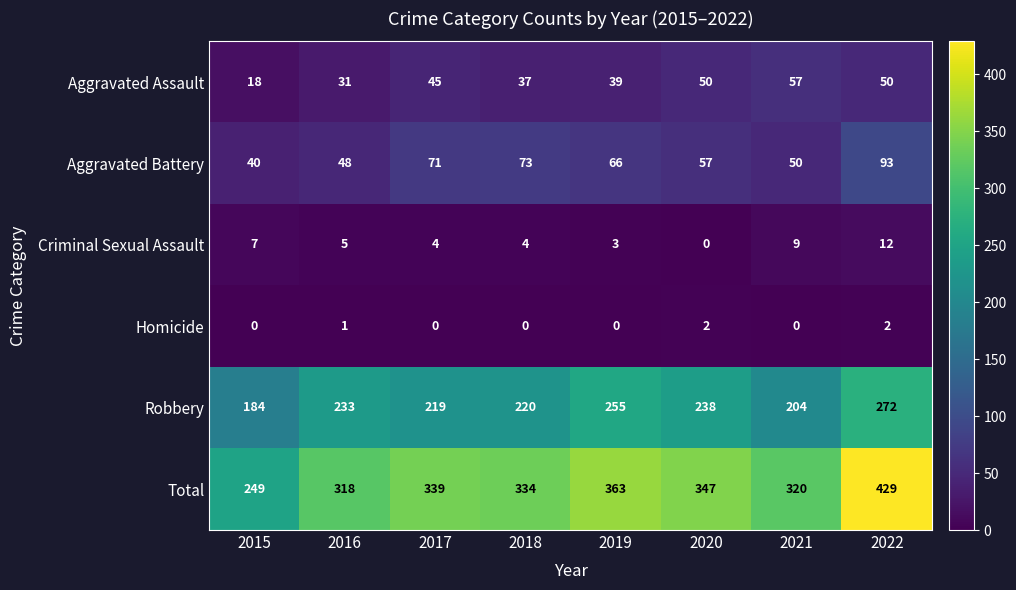

Where is Homicide nearest to the value 1?

2016